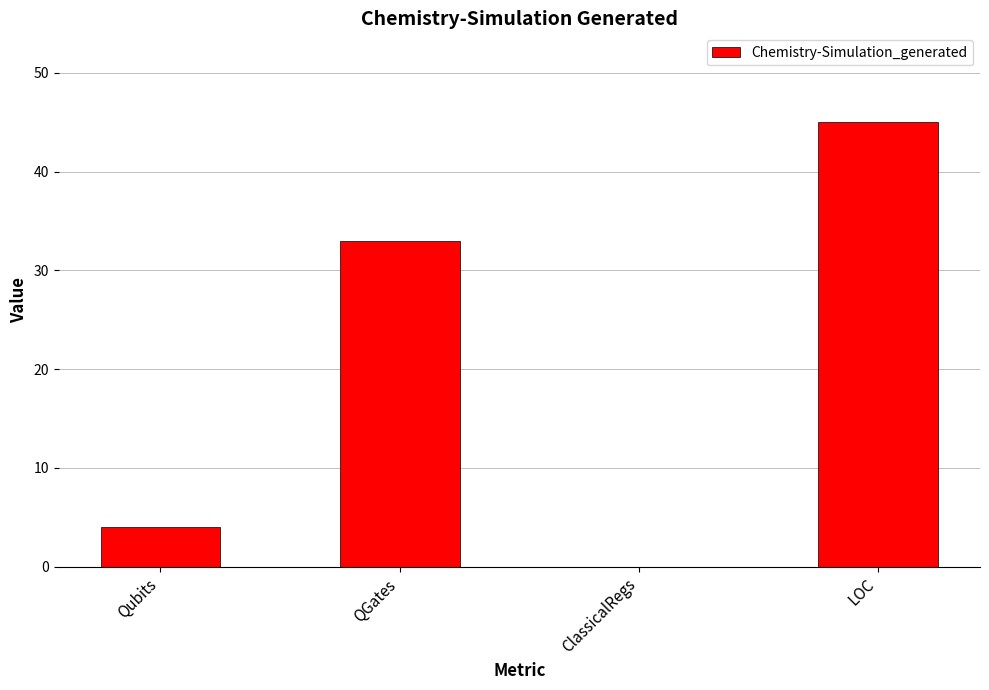

Which label corresponds to the largest value in the chart?

LOC